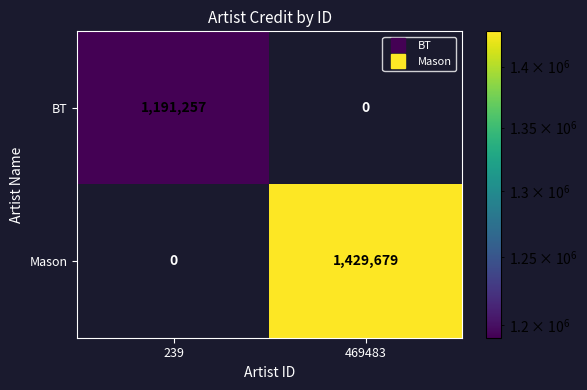

At which category is the sum across all series the highest?

469483